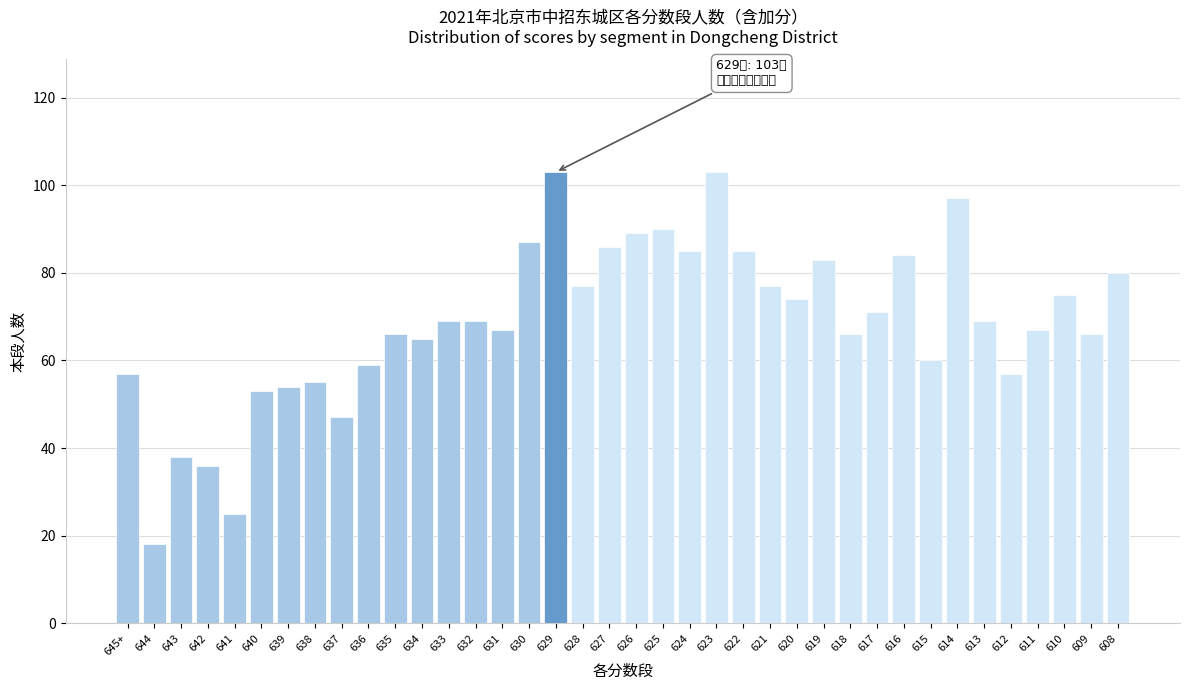

What is the smallest value displayed?

18